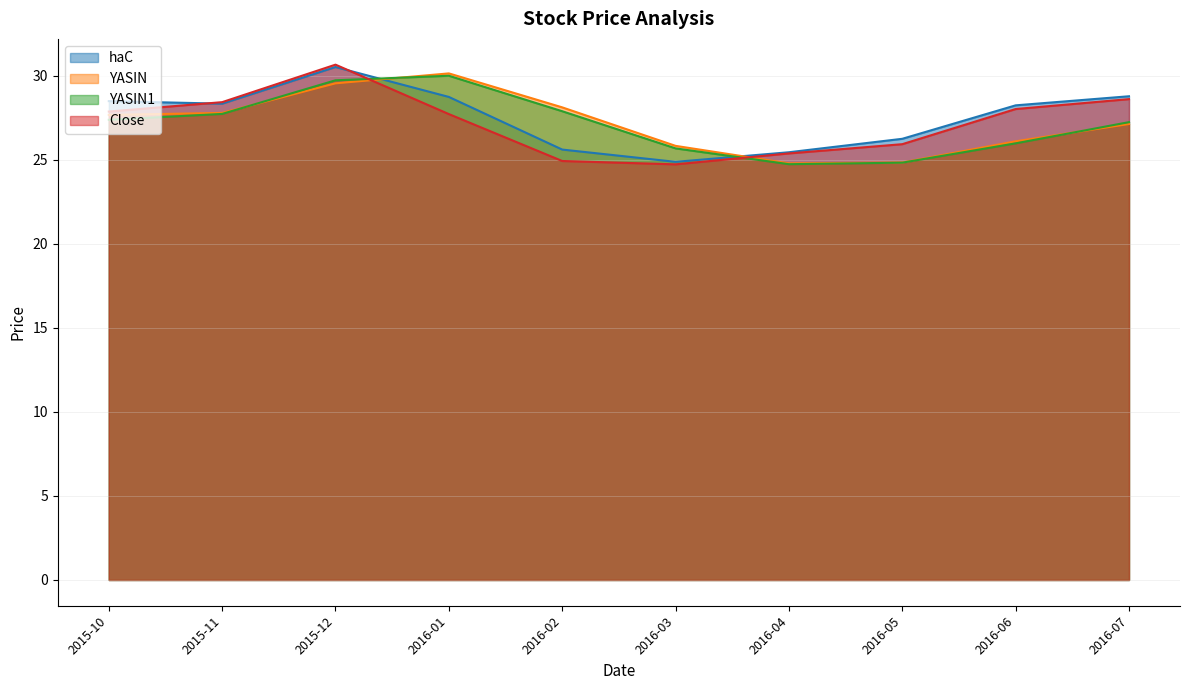

Is it true that haC equals 35.9 at 2016-02?

False